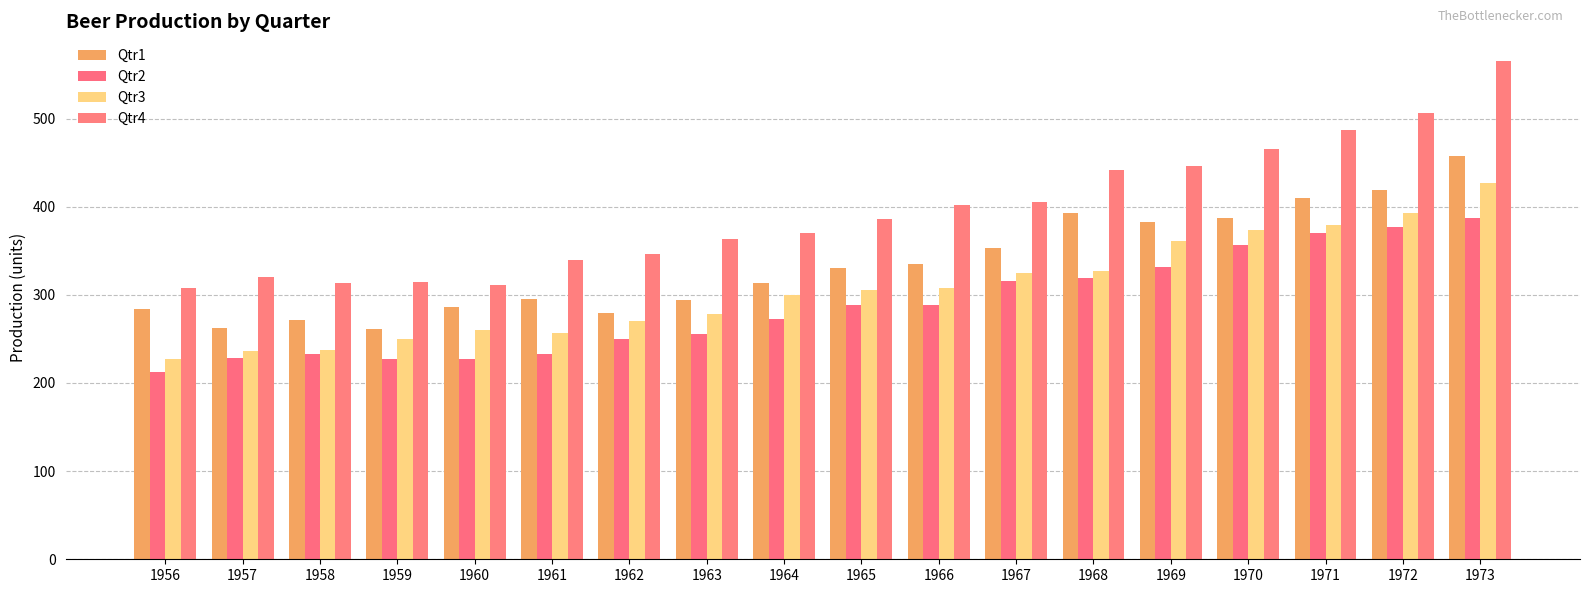

What is the difference between the maximum and minimum values in the Qtr4 series?

257